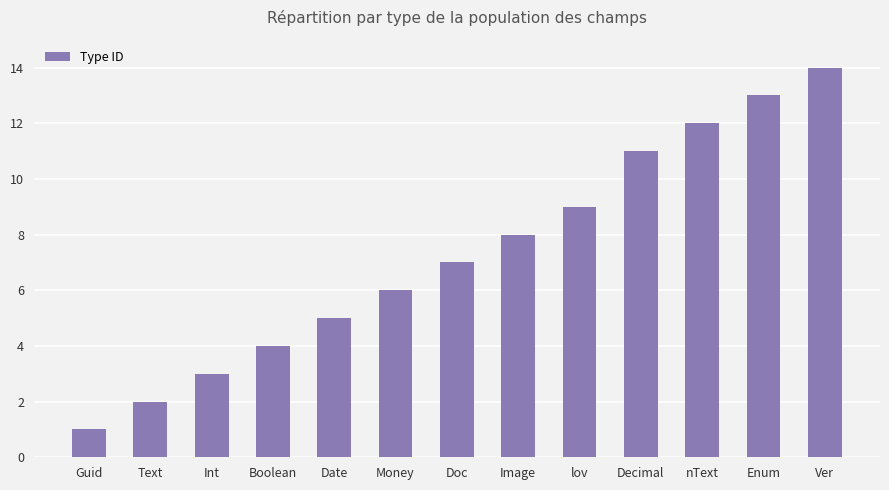

Does the chart contain stacked bars?

No